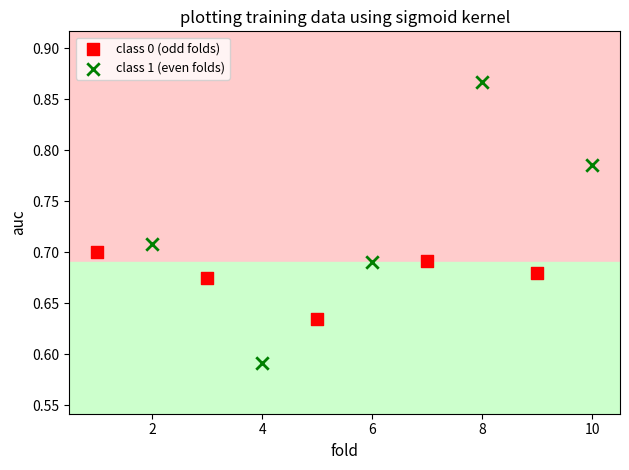

What are all the series names shown in the legend?

class 0 (odd folds), class 1 (even folds)